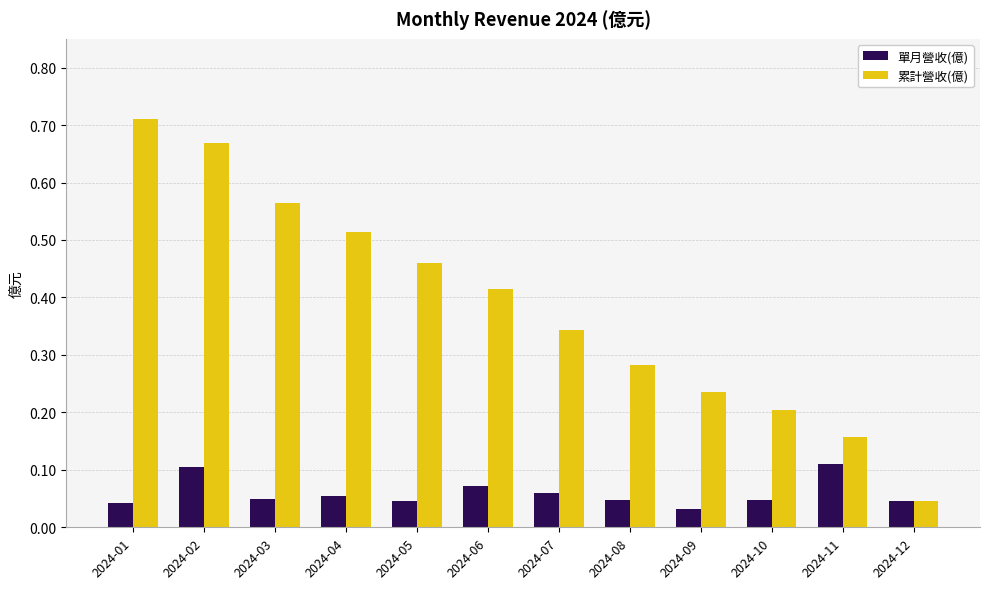

Does the chart contain stacked bars?

No